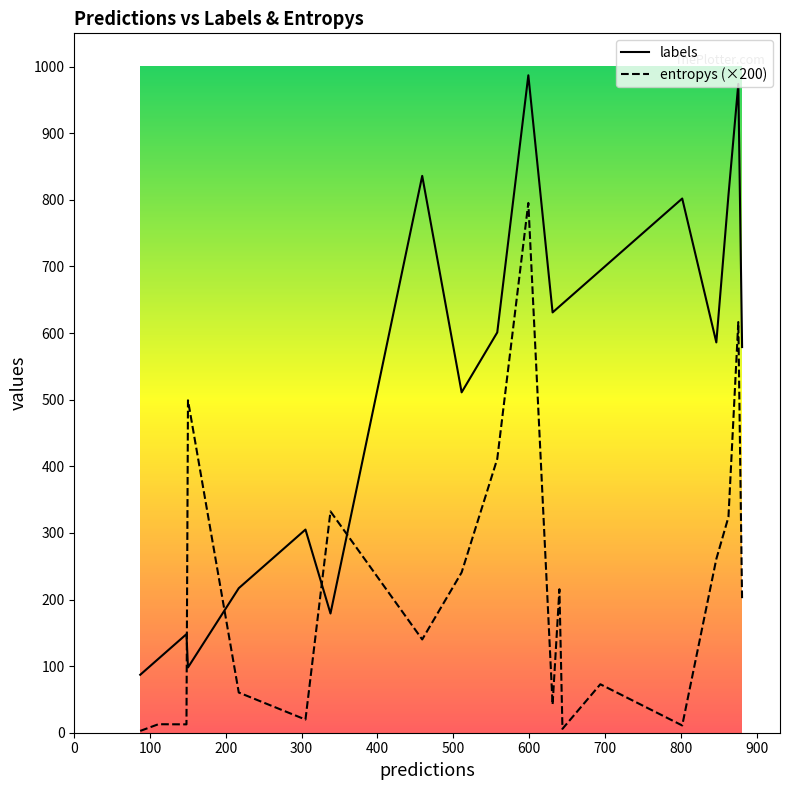

True or false: labels has a value of 51.5 at 1.

False